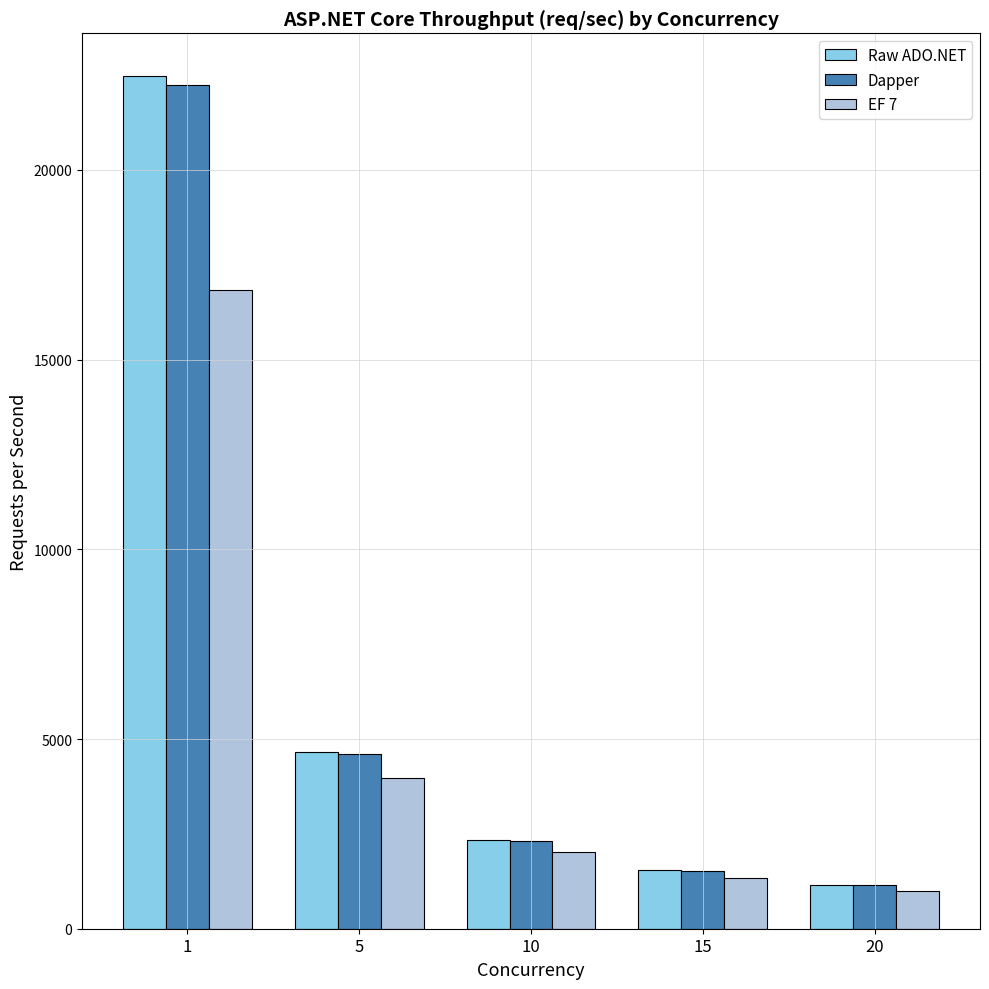

At which label does EF 7 first exceed 2023?

1